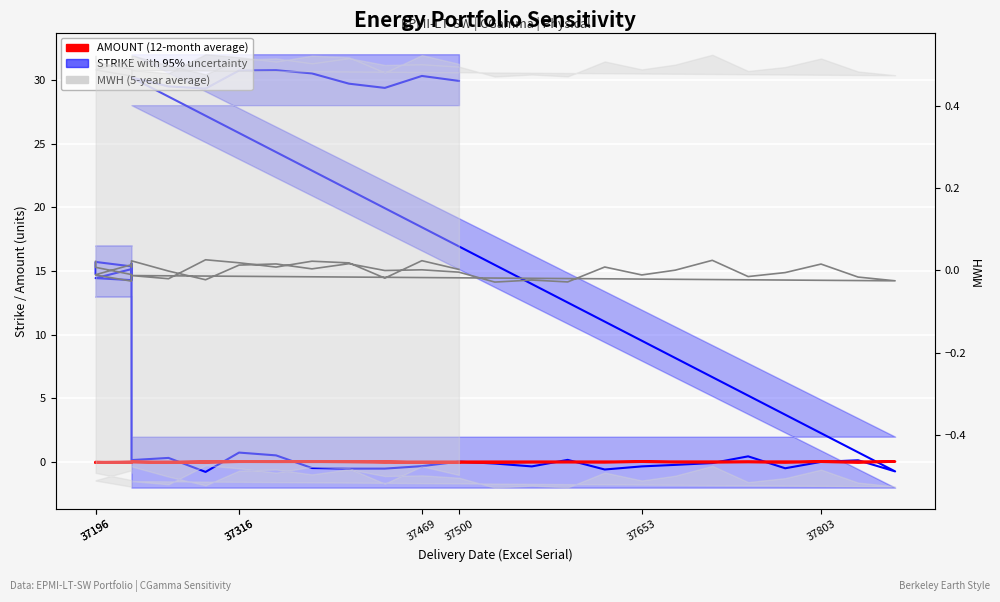

In MWH (5-year average), how many points are higher than both neighbors (excluding endpoints)?

13